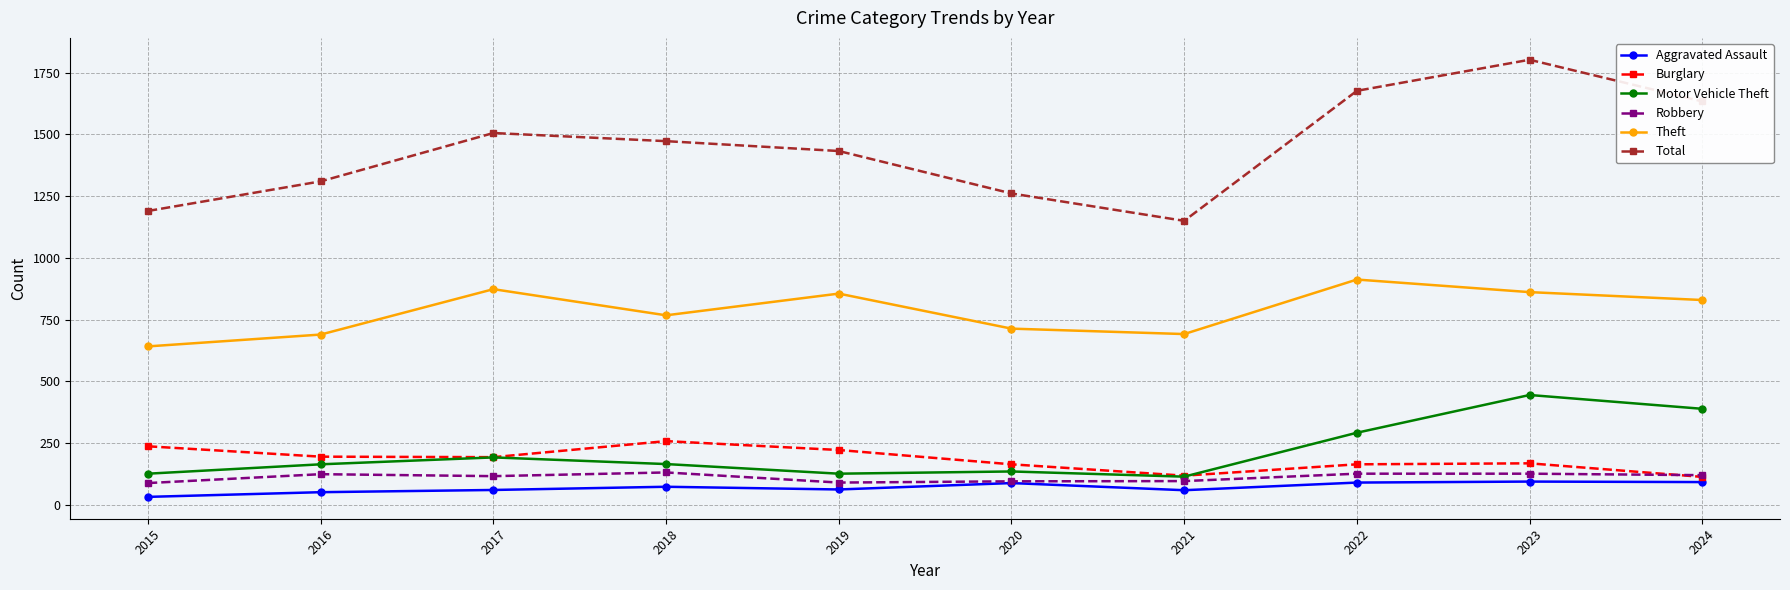

How many lines are shown in the chart?

6